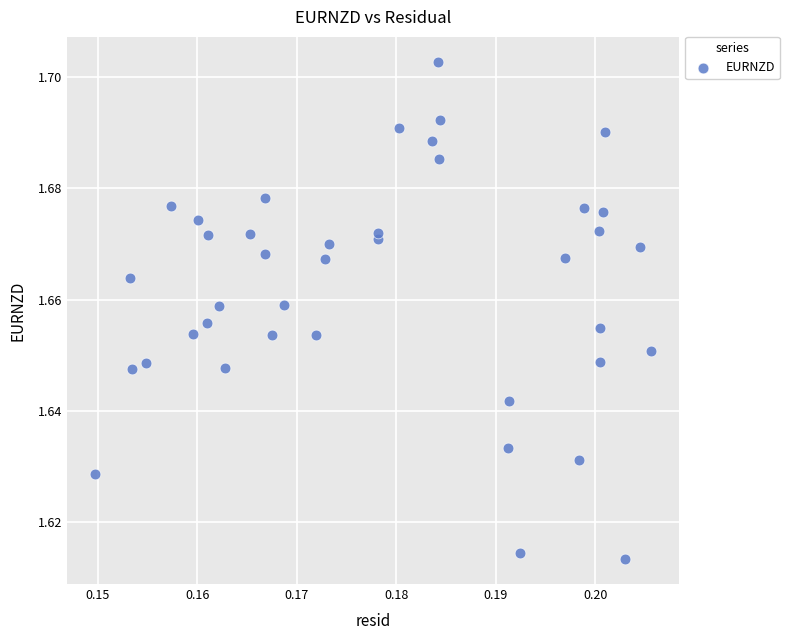

How many data points are displayed?

40